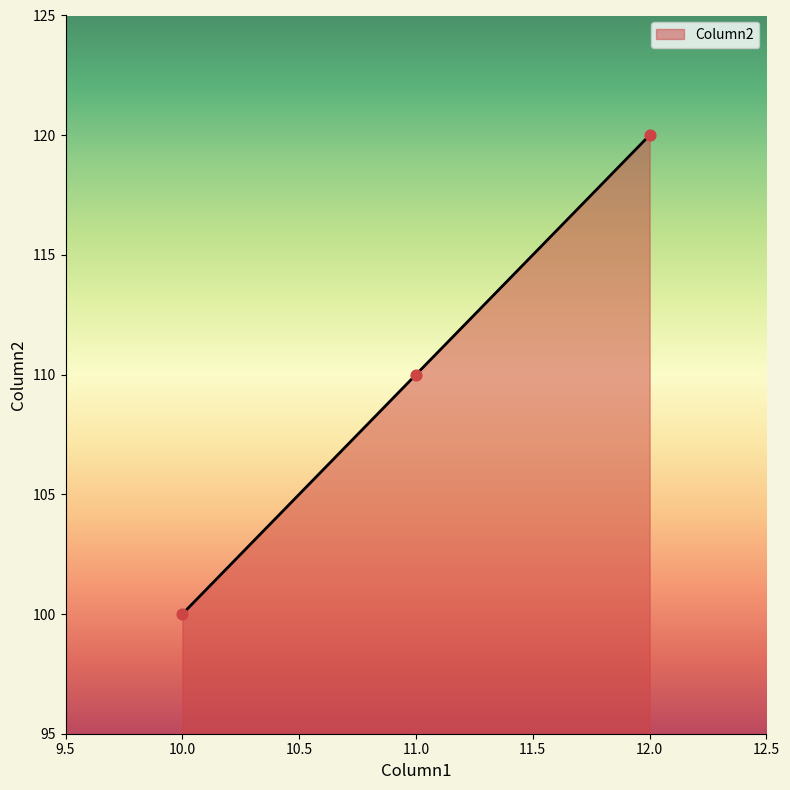

What is the change in value from 10.0 to 11.0?

+10